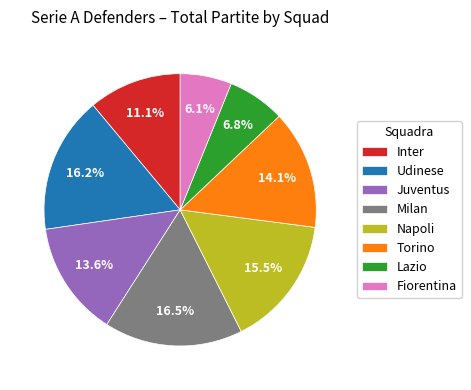

Which category has the smallest portion of the pie?

Fiorentina